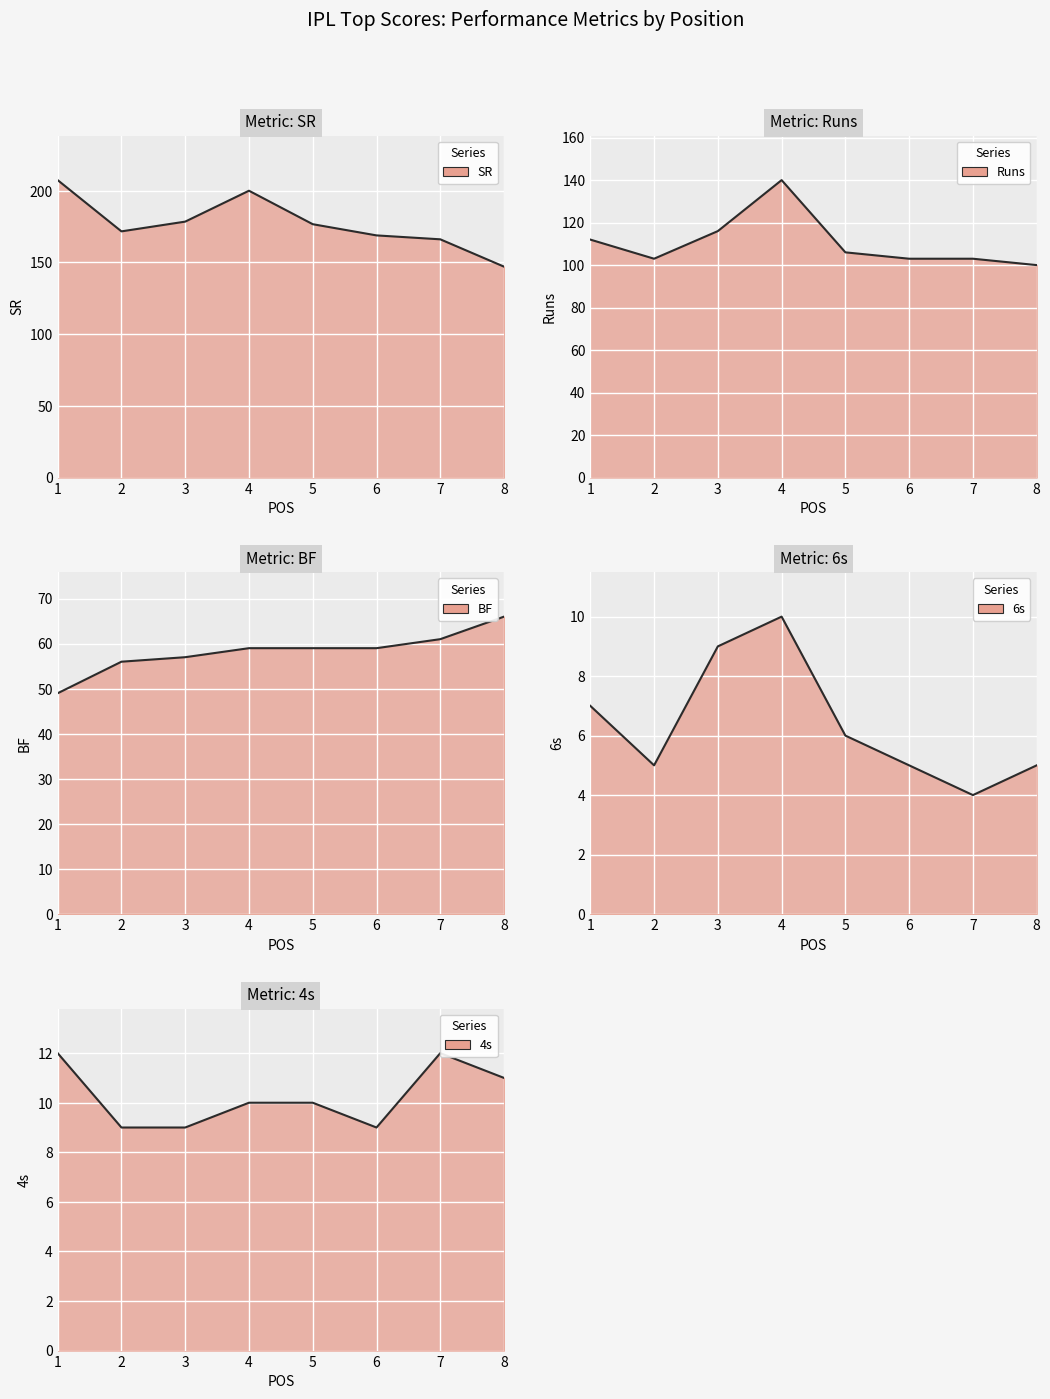

In 6s line, how many points are higher than both neighbors (excluding endpoints)?

1